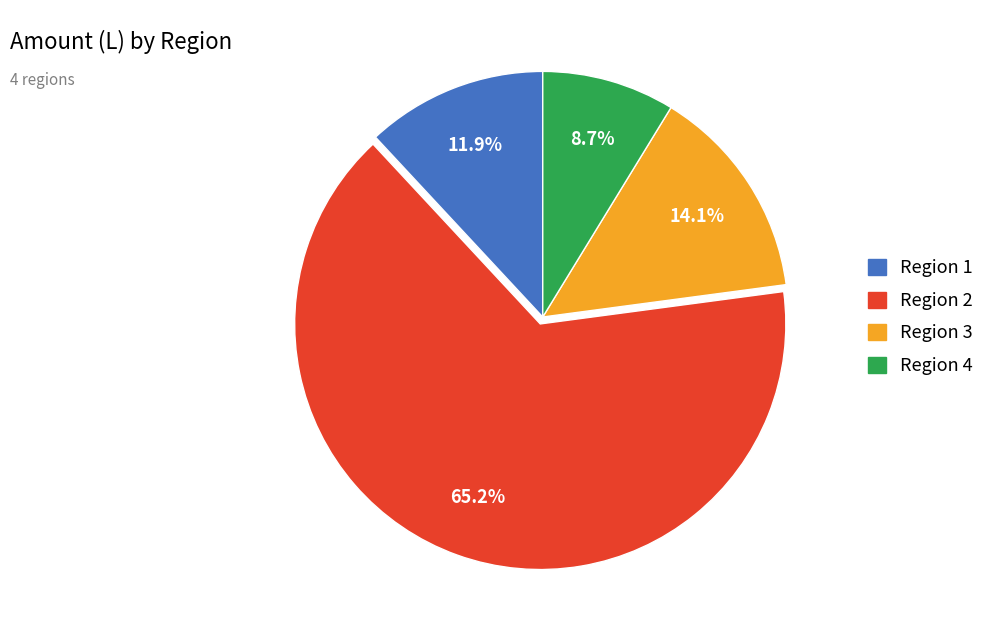

Does any single category account for the majority?

Yes